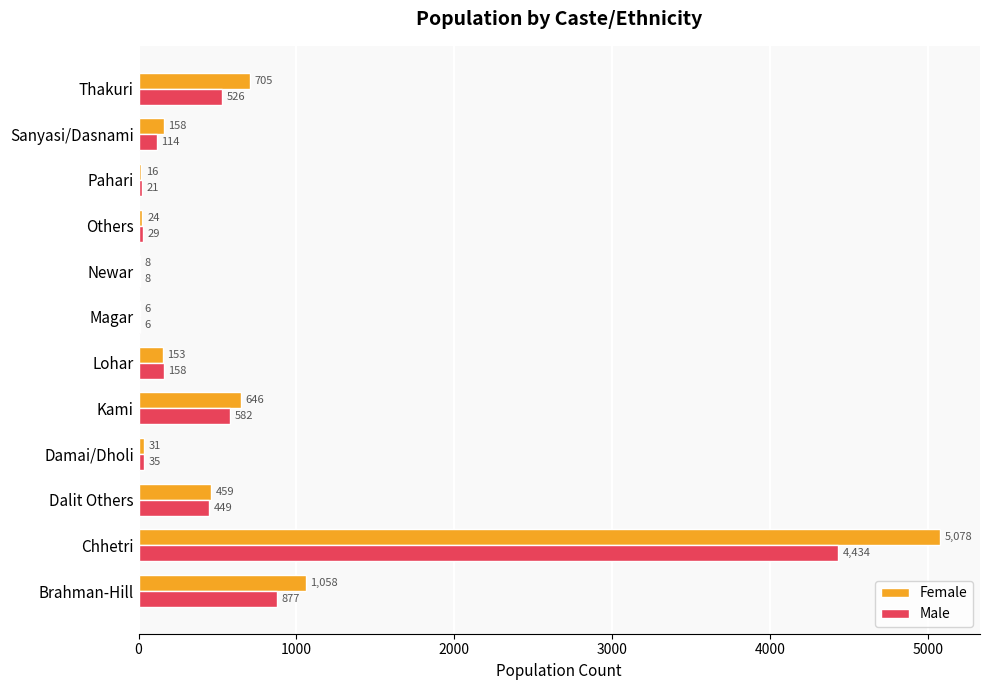

What is the sum of all Female values?

8342